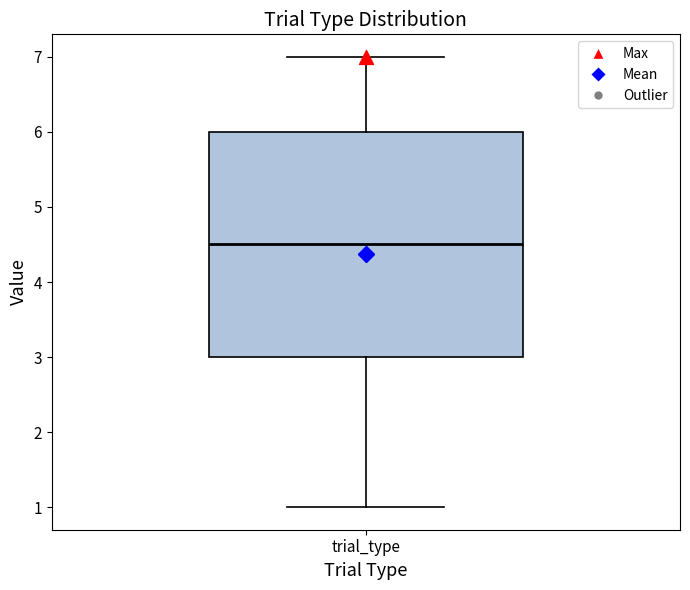

Read this box plot against the y-axis: the position of the median line, the range covered by the box, and the ends of both whiskers. The values are not printed on the chart, so give them approximately, as read against the axis.

median 4.5, box 3.0 to 6.0, whiskers 1.0 to 7.0